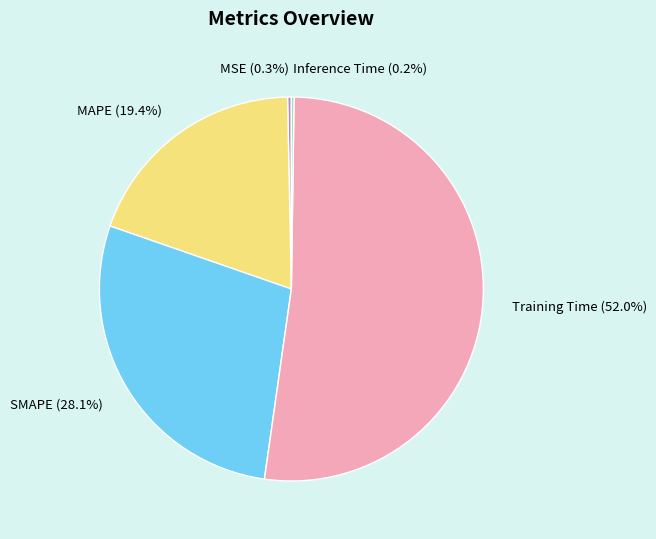

Approximately how many times larger is the value at SMAPE compared to Training Time?

0.5